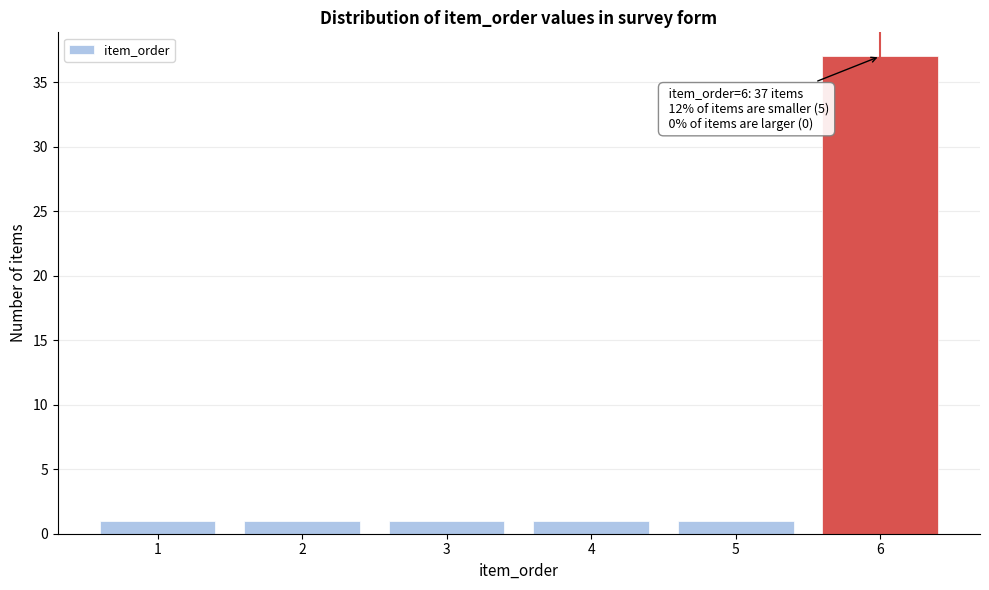

Reading right to left, what are all the values shown in this chart?

6=37	5=1	4=1	3=1	2=1	1=1